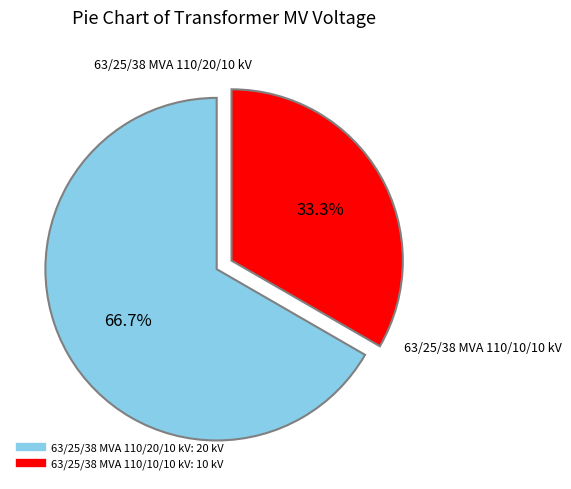

What is the smallest slice in the pie chart?

63/25/38 MVA 110/10/10 kV